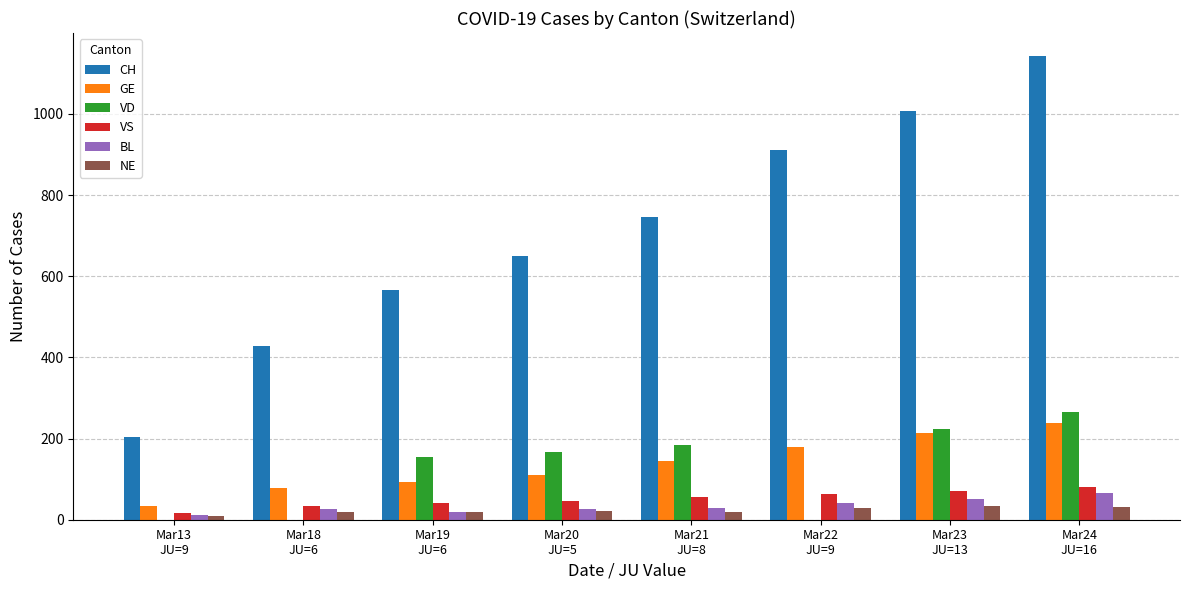

What is the maximum value shown in the chart?

1142